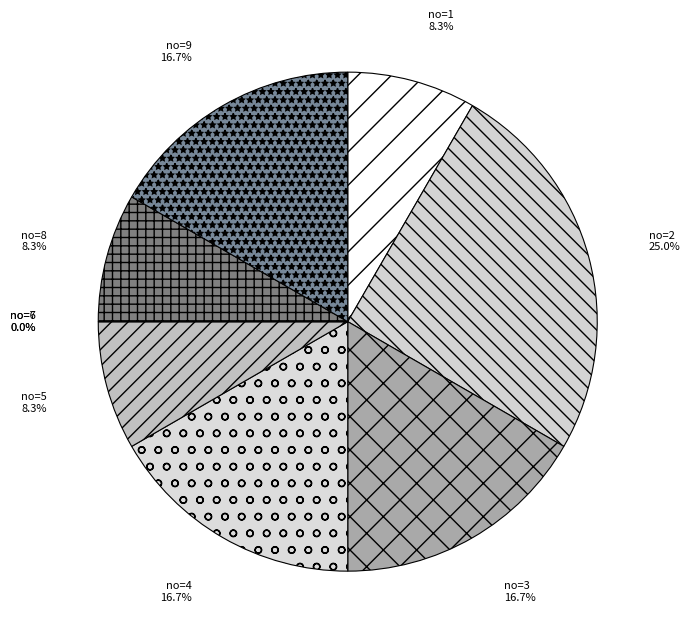

Approximately how many times larger is the value at 8 compared to 9?

0.5